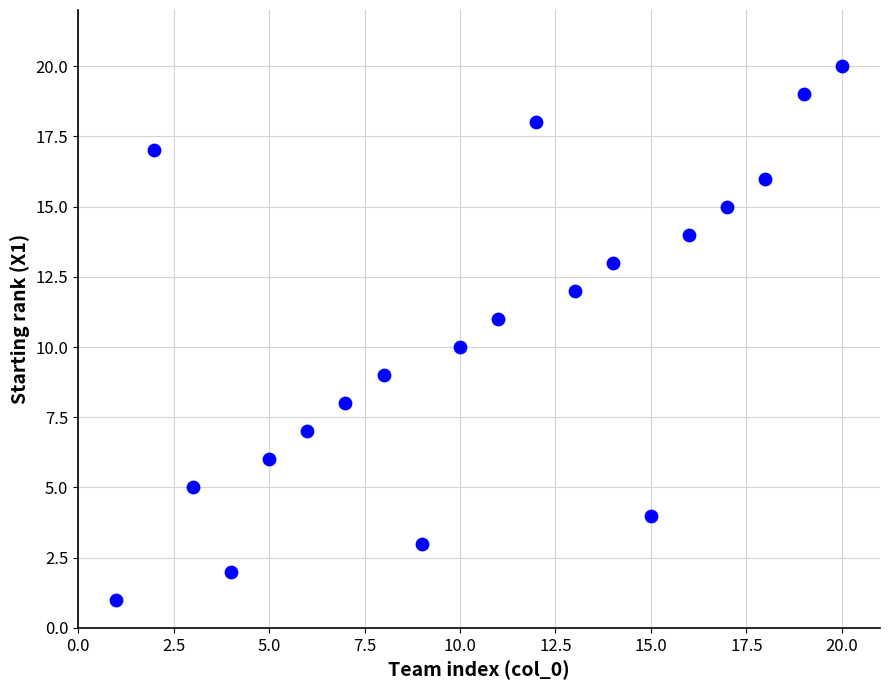

What is the range of Y values (max minus min)?

19